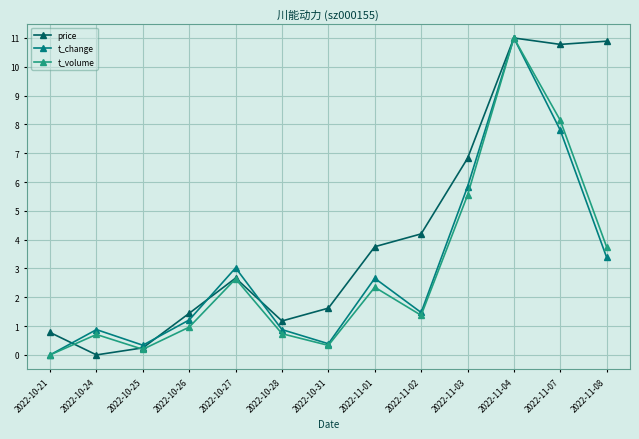

The value of t_volume at 2022-10-28 is 0.2. True or false?

False